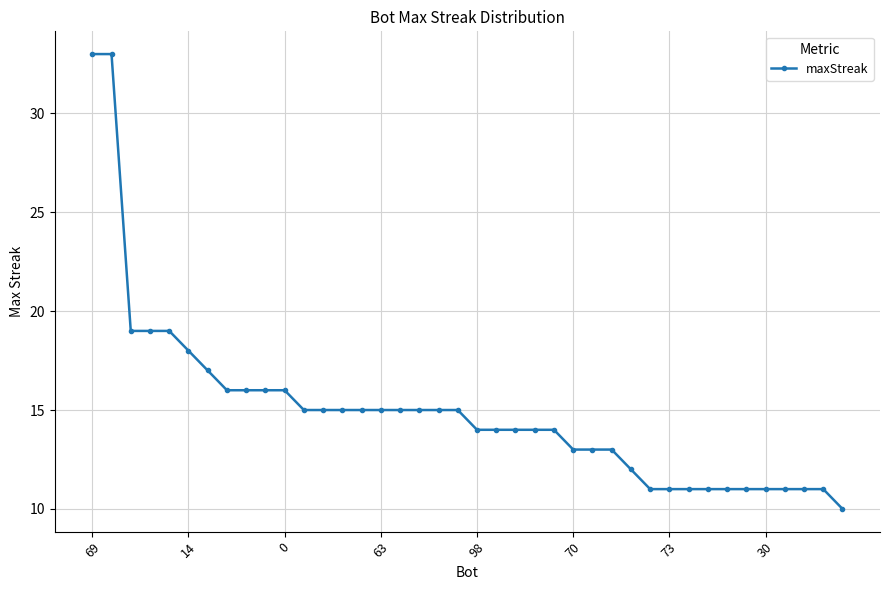

What is the sum of all values?

598